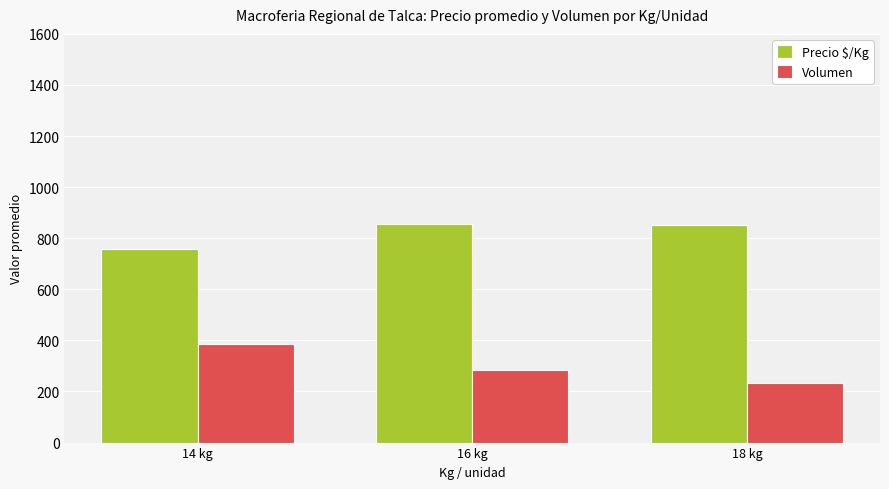

The value of Volumen at 18 kg is 234. True or false?

True